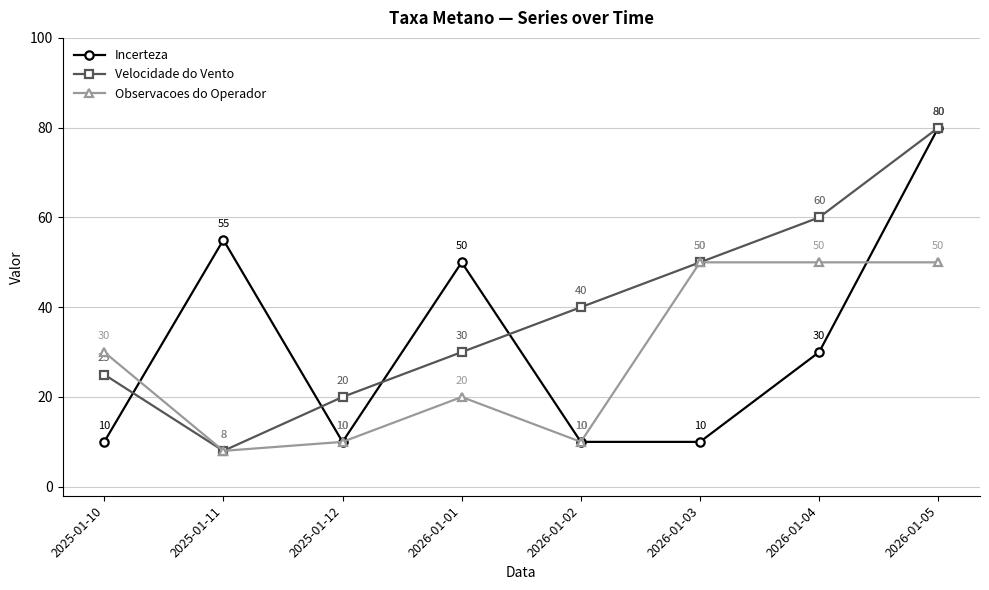

Reading left to right, extract all data points from this chart.

Incerteza: 10	55	10	50	10	10	30	80
Velocidade do Vento: 25	8	20	30	40	50	60	80
Observacoes do Operador: 30	8	10	20	10	50	50	50